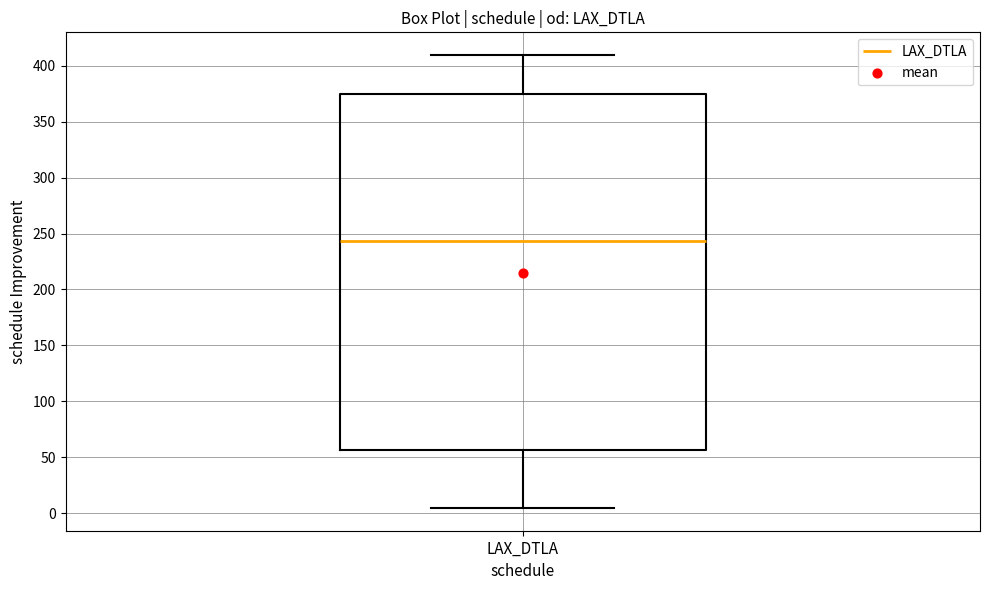

Where is the upper edge of the box for LAX_DTLA on the y-axis? The values are not printed on the chart, so give them approximately, as read against the axis.

375